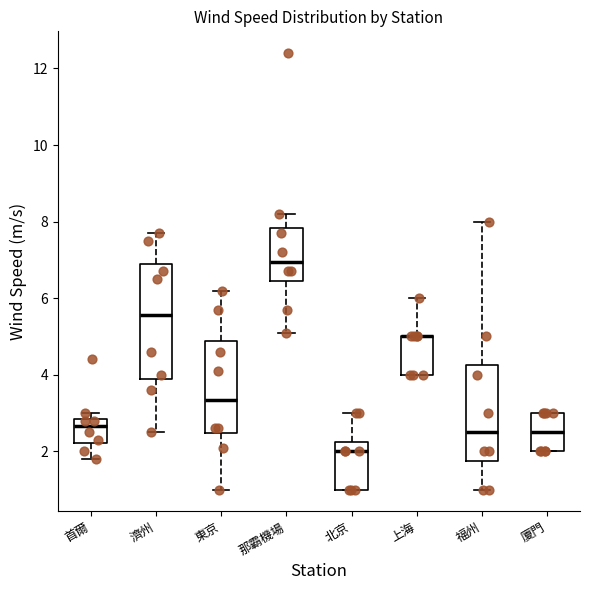

Which box is the tallest, from its lower edge to its upper edge?

濟州